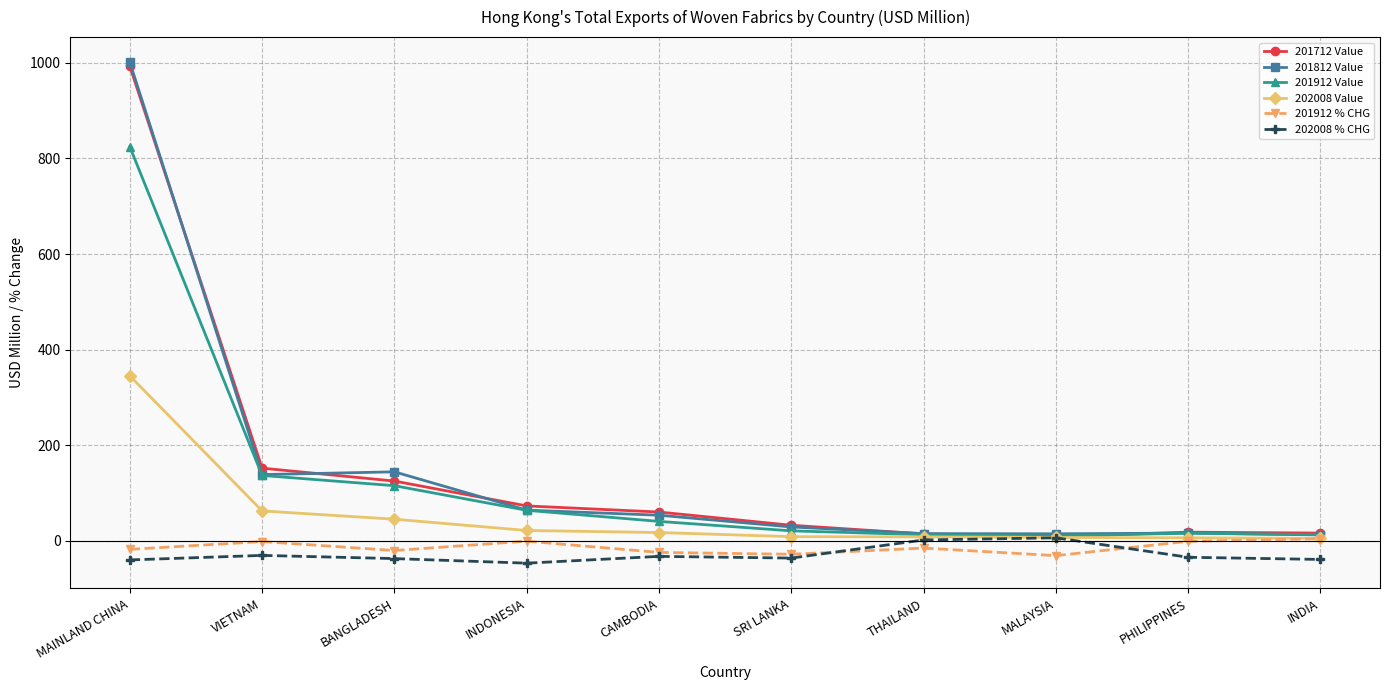

True or false: 202008 % CHG has more than 0 points higher than both neighbors.

True